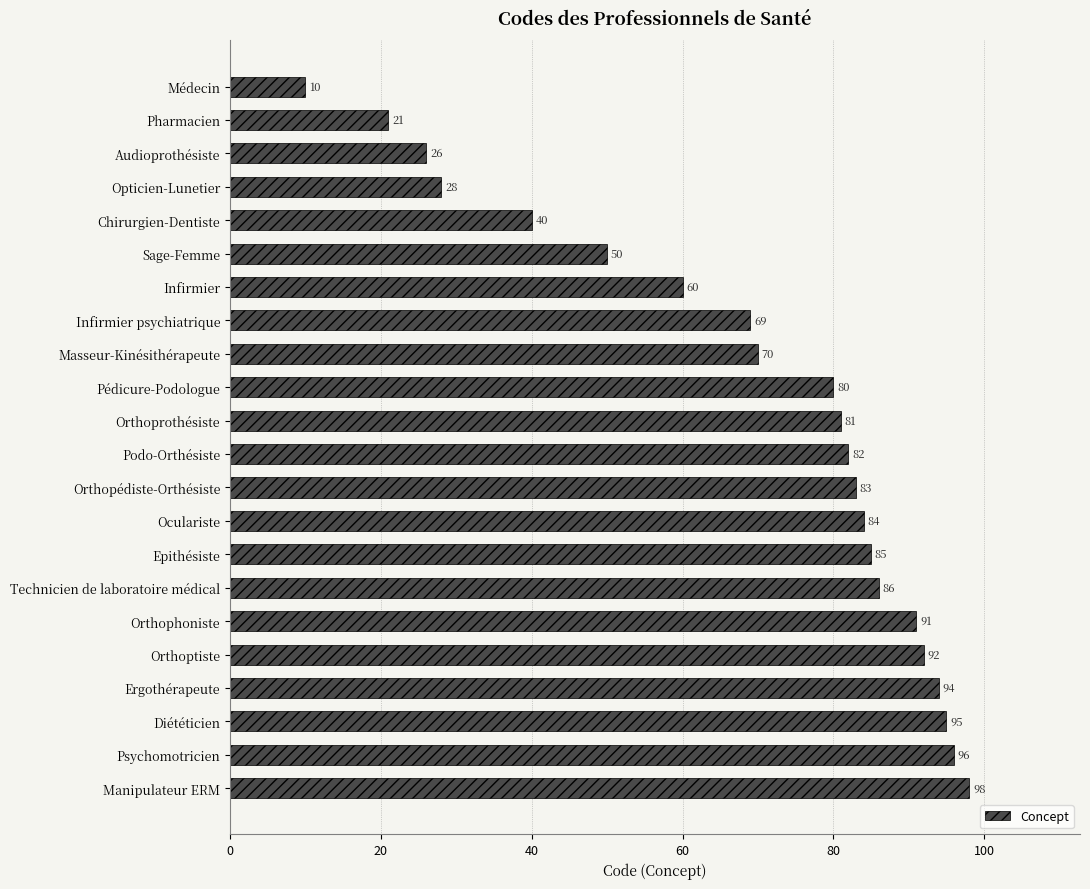

Reading top to bottom, extract all data points from this chart.

10	21	26	28	40	50	60	69	70	80	81	82	83	84	85	86	91	92	94	95	96	98